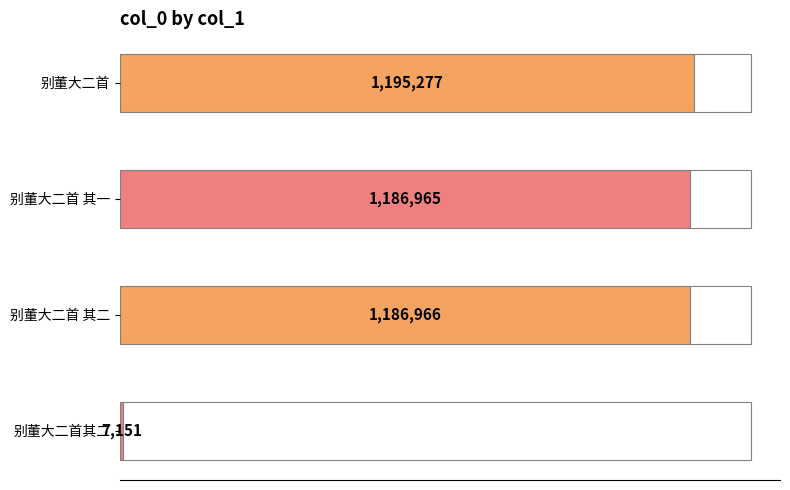

What is the value of the 3rd bar from the left?

1186966